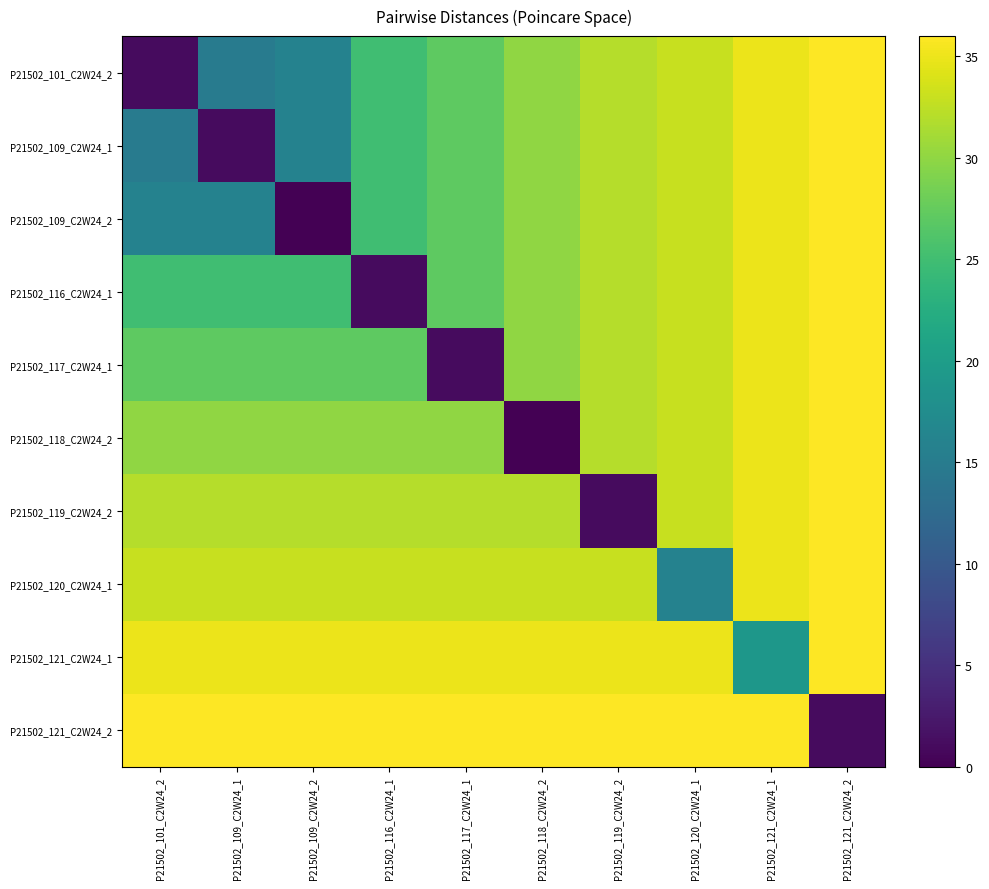

Is it true that P21502_118_C2W24_2 equals 0 at P21502_118_C2W24_2?

True